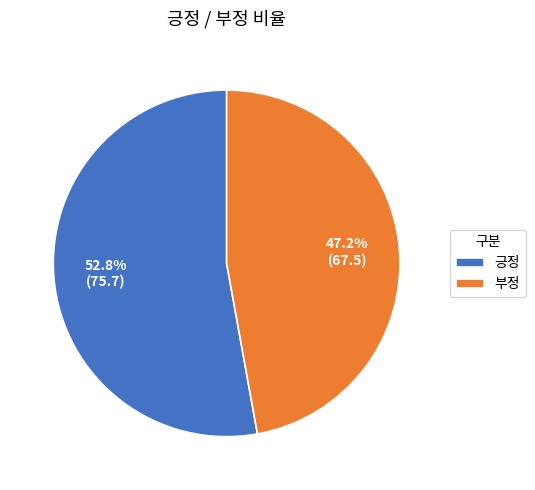

To the nearest percent, what is the difference between the largest and smallest slice percentages?

6%